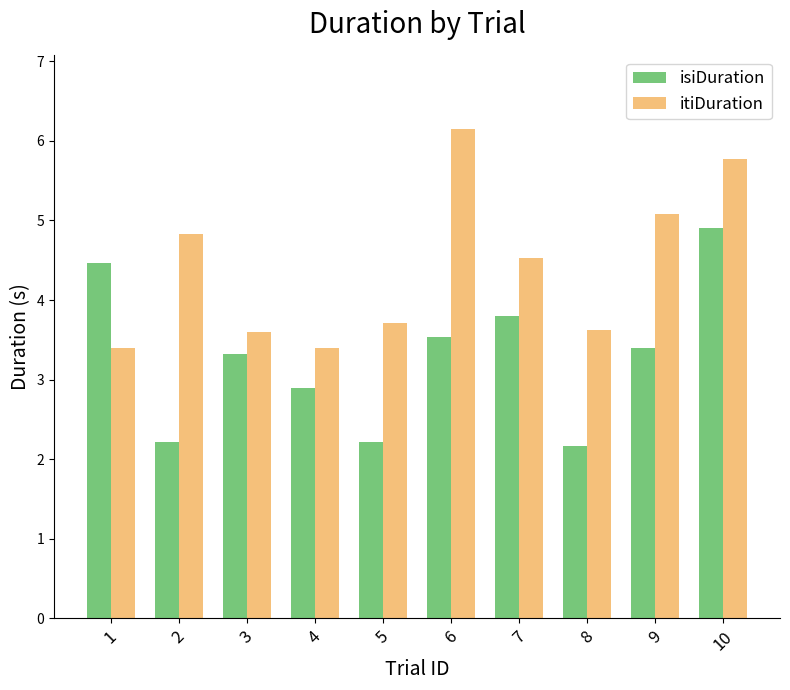

What is the value of the itiDuration bar at the 7th from the left?

4.5